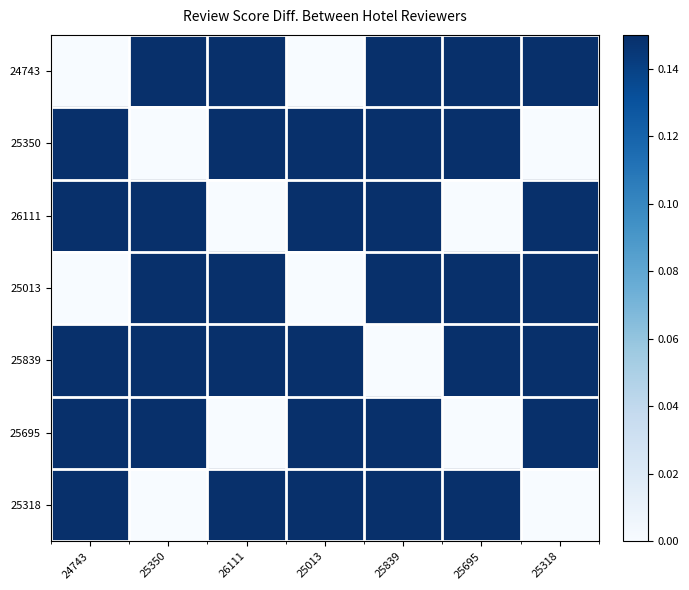

Reading left to right, list all the values displayed in this chart.

24743: 24743=0.0	25350=0.3	26111=1.0	25013=0.0	25839=0.7	25695=1.0	25318=0.3
25350: 24743=0.3	25350=0.0	26111=0.7	25013=0.3	25839=0.4	25695=0.7	25318=0.0
26111: 24743=1.0	25350=0.7	26111=0.0	25013=1.0	25839=0.3	25695=0.0	25318=0.7
25013: 24743=0.0	25350=0.3	26111=1.0	25013=0.0	25839=0.7	25695=1.0	25318=0.3
25839: 24743=0.7	25350=0.4	26111=0.3	25013=0.7	25839=0.0	25695=0.3	25318=0.4
25695: 24743=1.0	25350=0.7	26111=0.0	25013=1.0	25839=0.3	25695=0.0	25318=0.7
25318: 24743=0.3	25350=0.0	26111=0.7	25013=0.3	25839=0.4	25695=0.7	25318=0.0